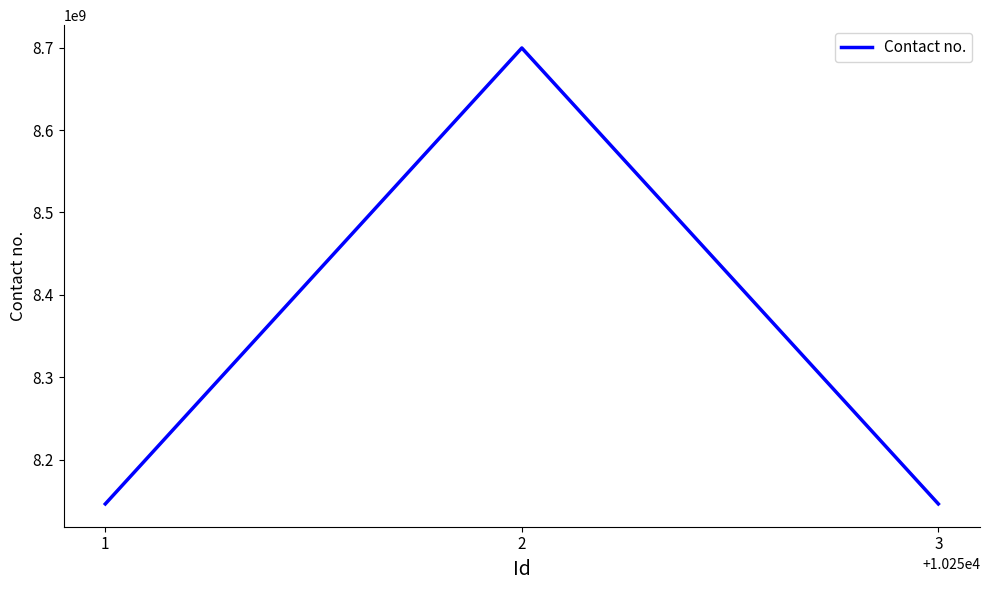

Is it true that the value at 1 is 8146077944?

True